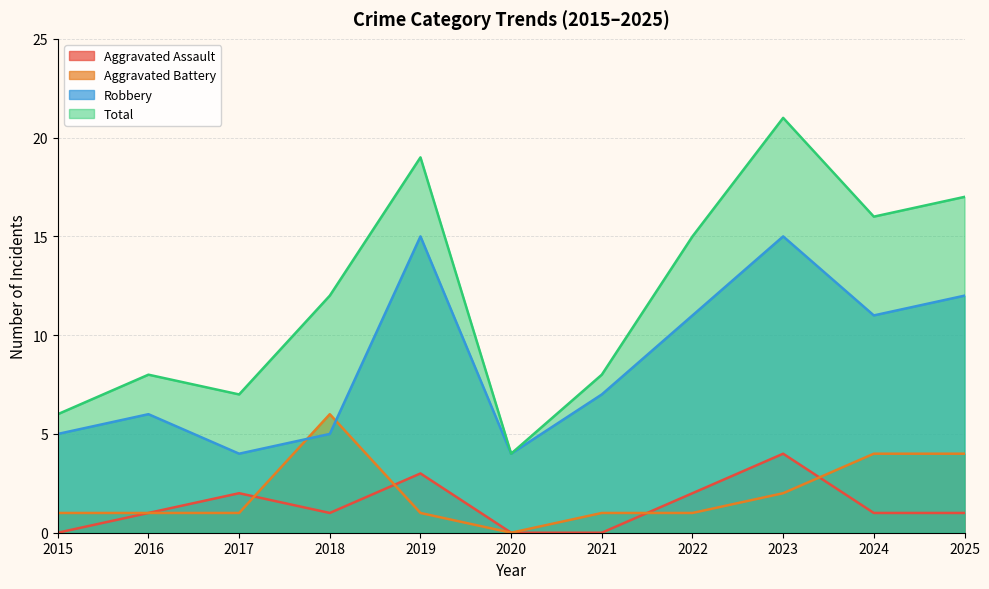

Does the chart display data point markers on the line(s)?

No